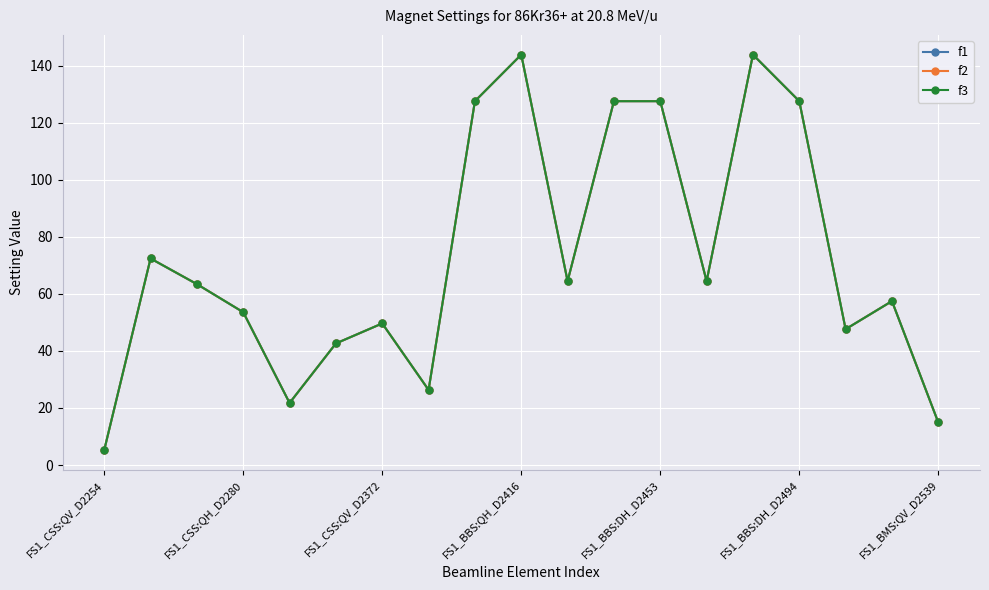

True or false: f3 and f2 cross at least once.

False